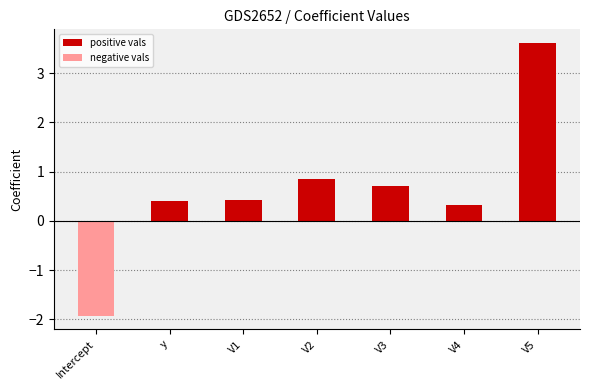

Reading left to right, what are all the values shown in this chart?

Intercept=-1.9	y=0.4	V1=0.4	V2=0.9	V3=0.7	V4=0.3	V5=3.6